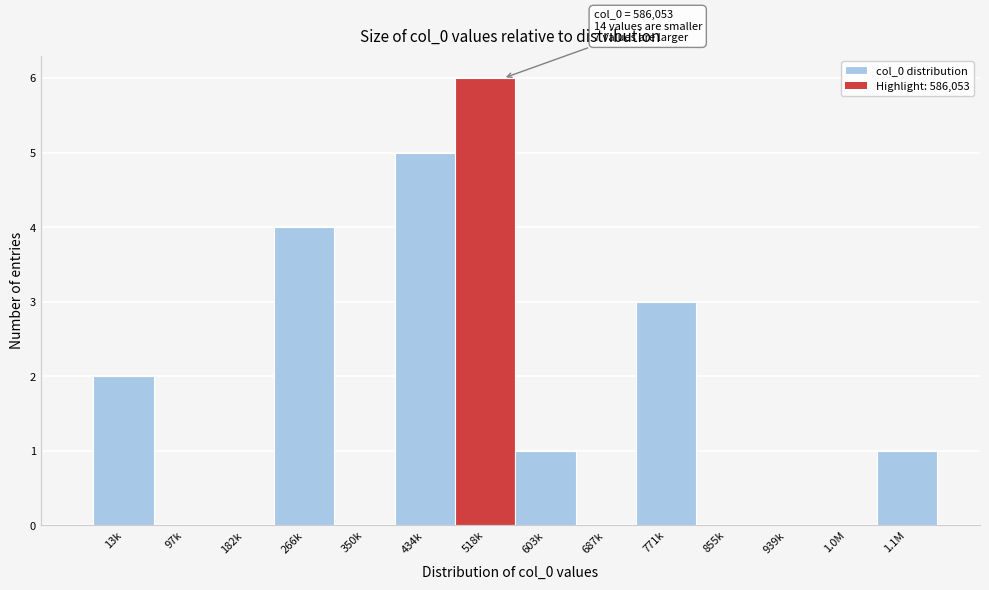

Reading left to right, list all the values displayed in this chart.

13k=2	97k=0	182k=0	266k=4	350k=0	434k=5	518k=6	603k=1	687k=0	771k=3	855k=0	939k=0	1.0M=0	1.1M=1